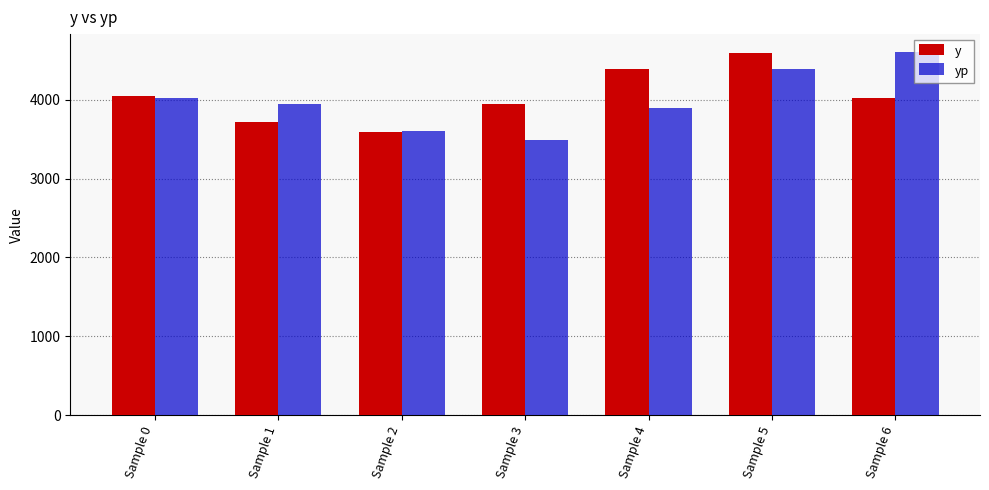

What are all the series names shown in the legend?

y, yp